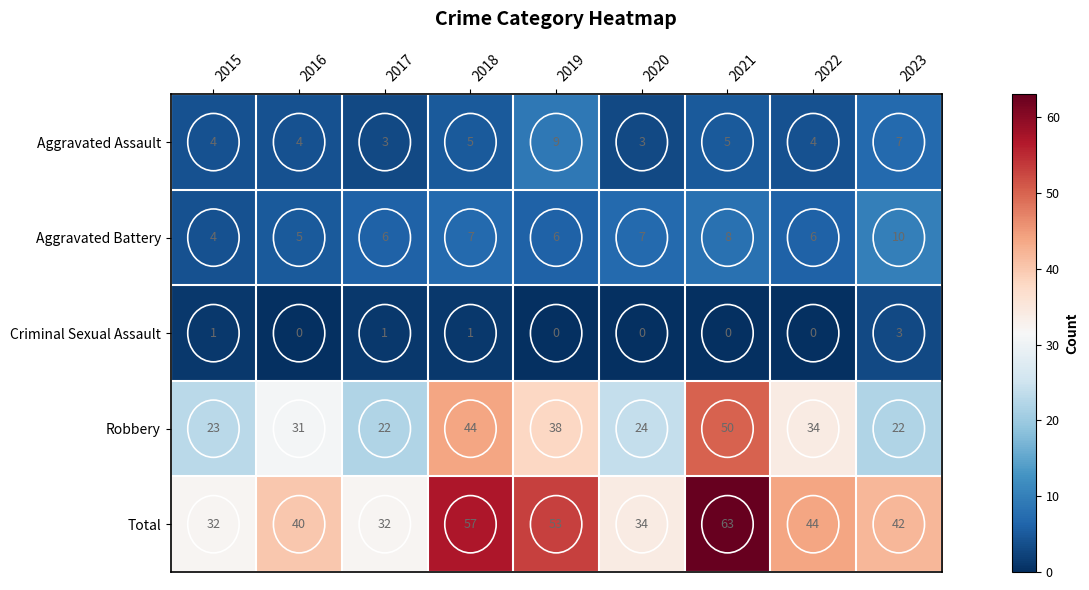

At which label does Aggravated Assault reach its peak?

2019